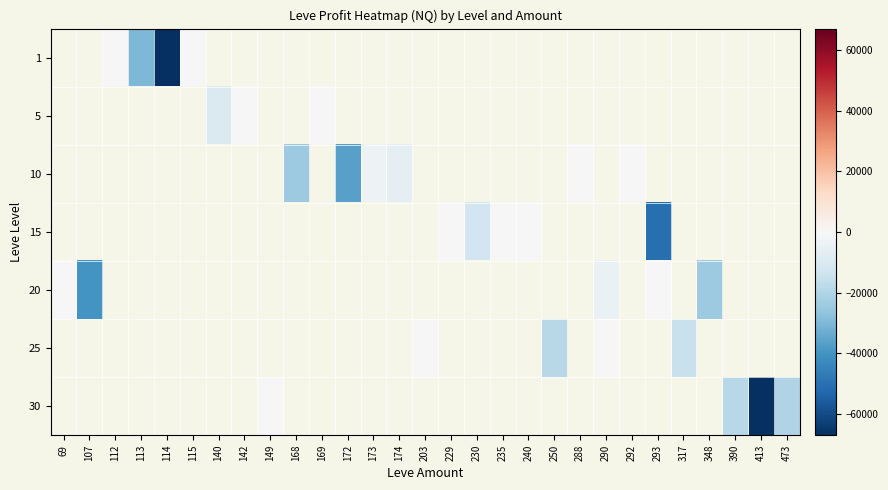

Rank the categories by 5 value from highest to lowest.

142, 149, 168, 169, 172, 173, 174, 203, 229, 230, 235, 240, 250, 288, 290, 292, 293, 317, 348, 390, 413, 473, 69, 107, 112, 113, 114, 115, 140